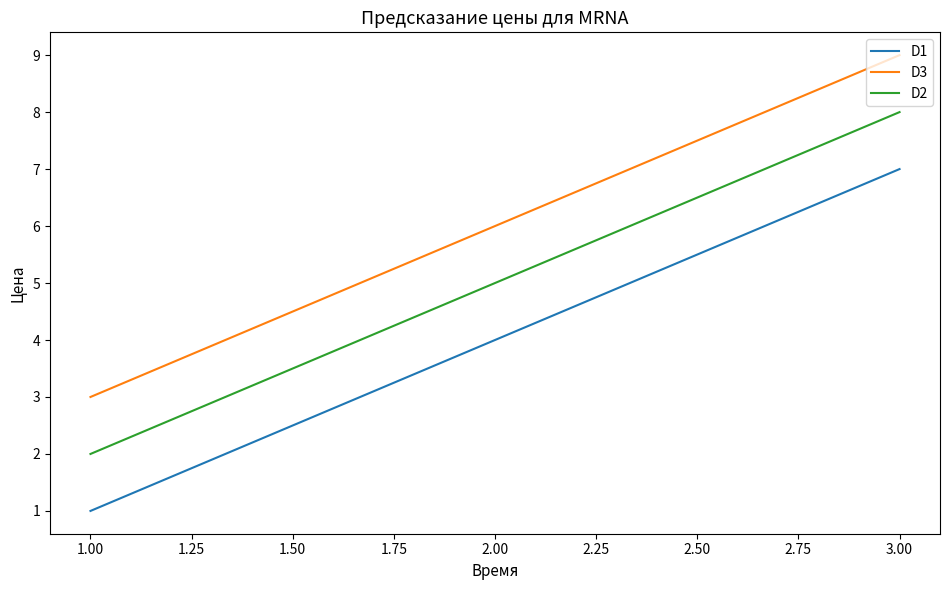

Read the D1 value at 1.00.

1